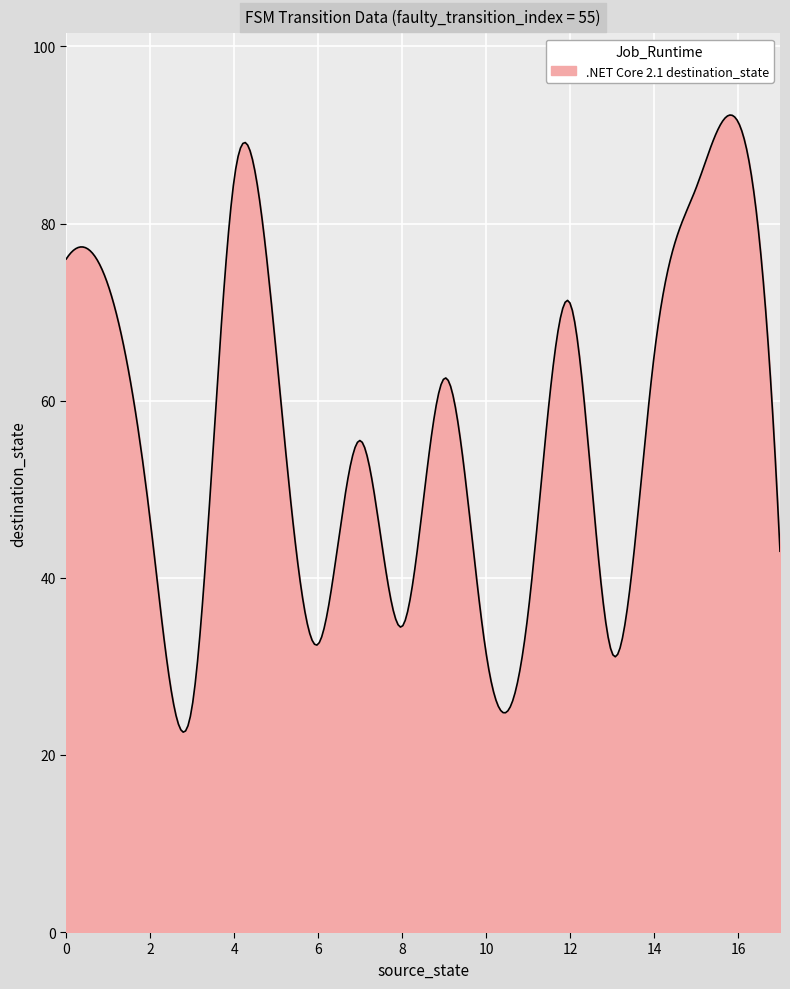

What is the difference between the maximum and minimum values?

69.7